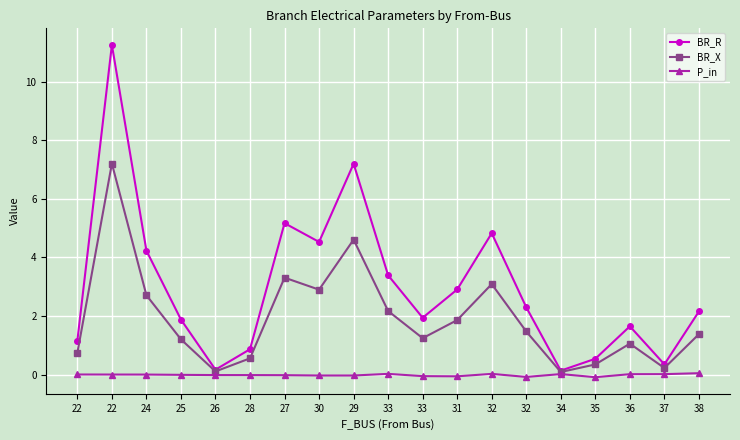

Reading left to right, what are all the values shown in this chart?

BR_R: 1.2	11.3	4.2	1.9	0.2	0.9	5.2	4.5	7.2	3.4	1.9	2.9	4.8	2.3	0.1	0.5	1.6	0.3	2.2
BR_X: 0.7	7.2	2.7	1.2	0.1	0.6	3.3	2.9	4.6	2.2	1.2	1.9	3.1	1.5	0.1	0.3	1.1	0.2	1.4
P_in: 0.0	-0.0	-0.0	-0.0	-0.0	-0.0	-0.0	-0.0	-0.0	0.0	-0.1	-0.1	0.0	-0.1	0.0	-0.1	0.0	0.0	0.0